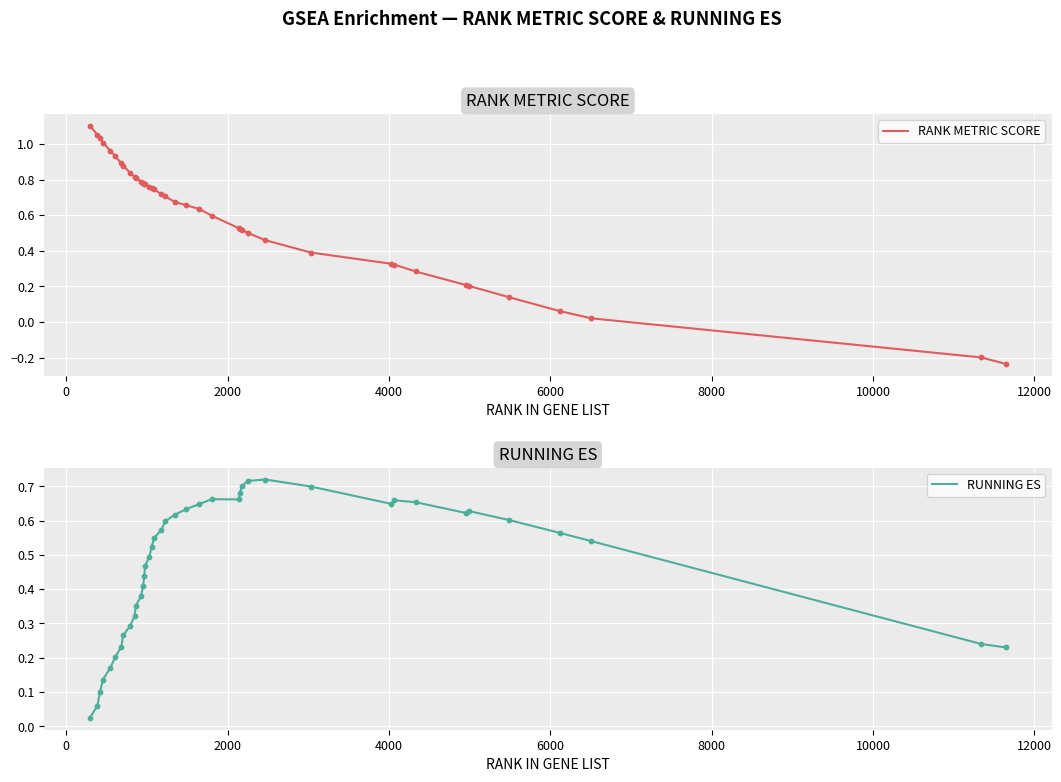

What are all the series names shown in the legend?

RANK METRIC SCORE, RUNNING ES